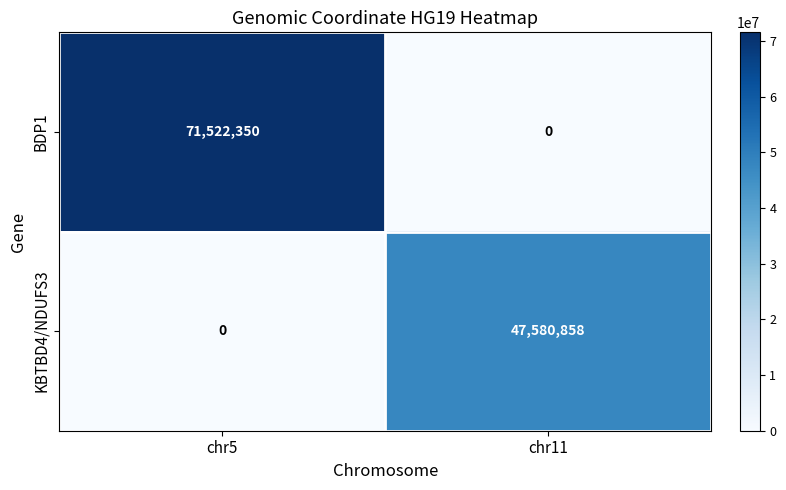

How many data points does each series have?

2